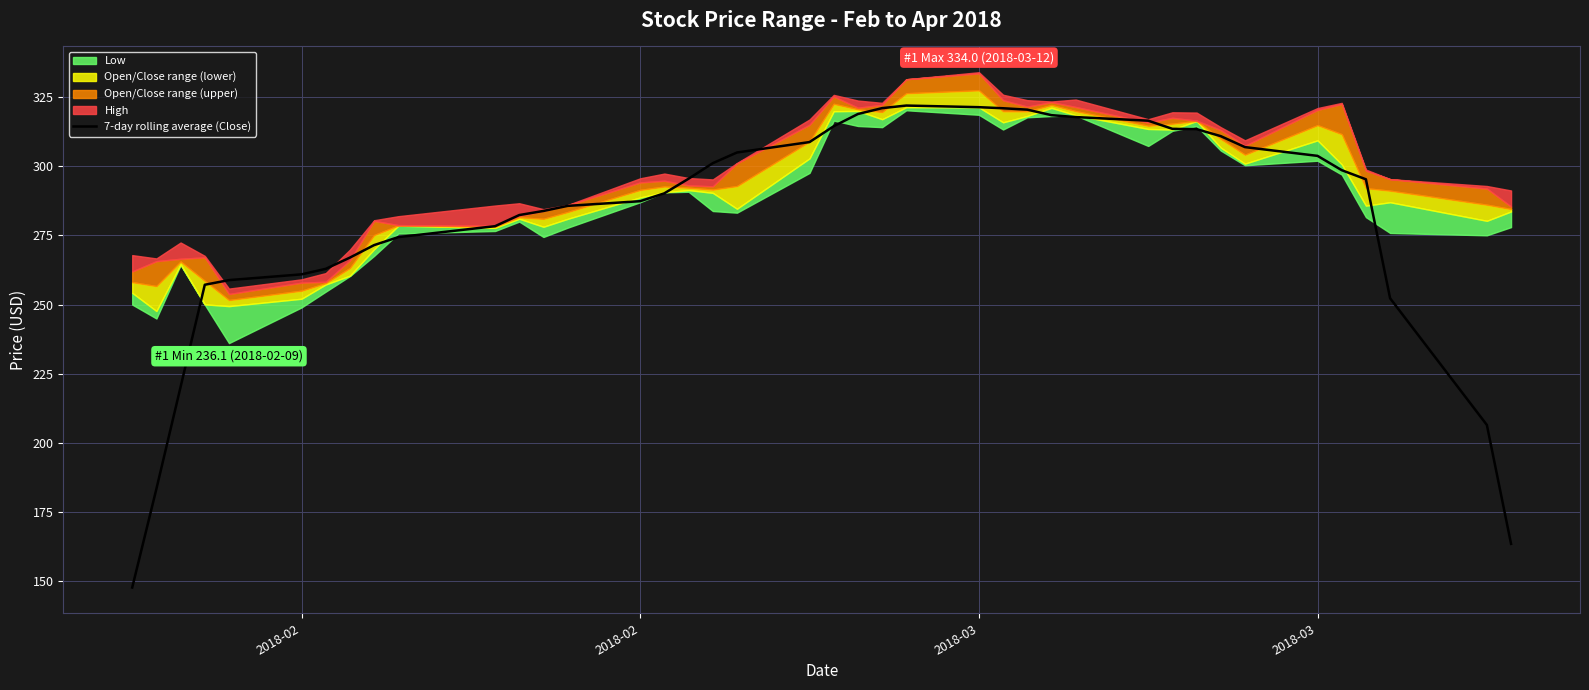

Reading right to left, extract all data points from this chart.

163.6	206.5	252.3	295.3	298.6	303.8	306.9	310.9	313.4	313.5	316.5	317.8	318.5	320.5	321.0	321.3	321.9	321.0	318.9	314.5	308.7	305.0	301.1	295.5	290.2	287.4	285.7	283.8	282.4	278.3	274.4	271.5	267.0	262.9	260.9	258.9	257.2	220.3	183.4	147.8